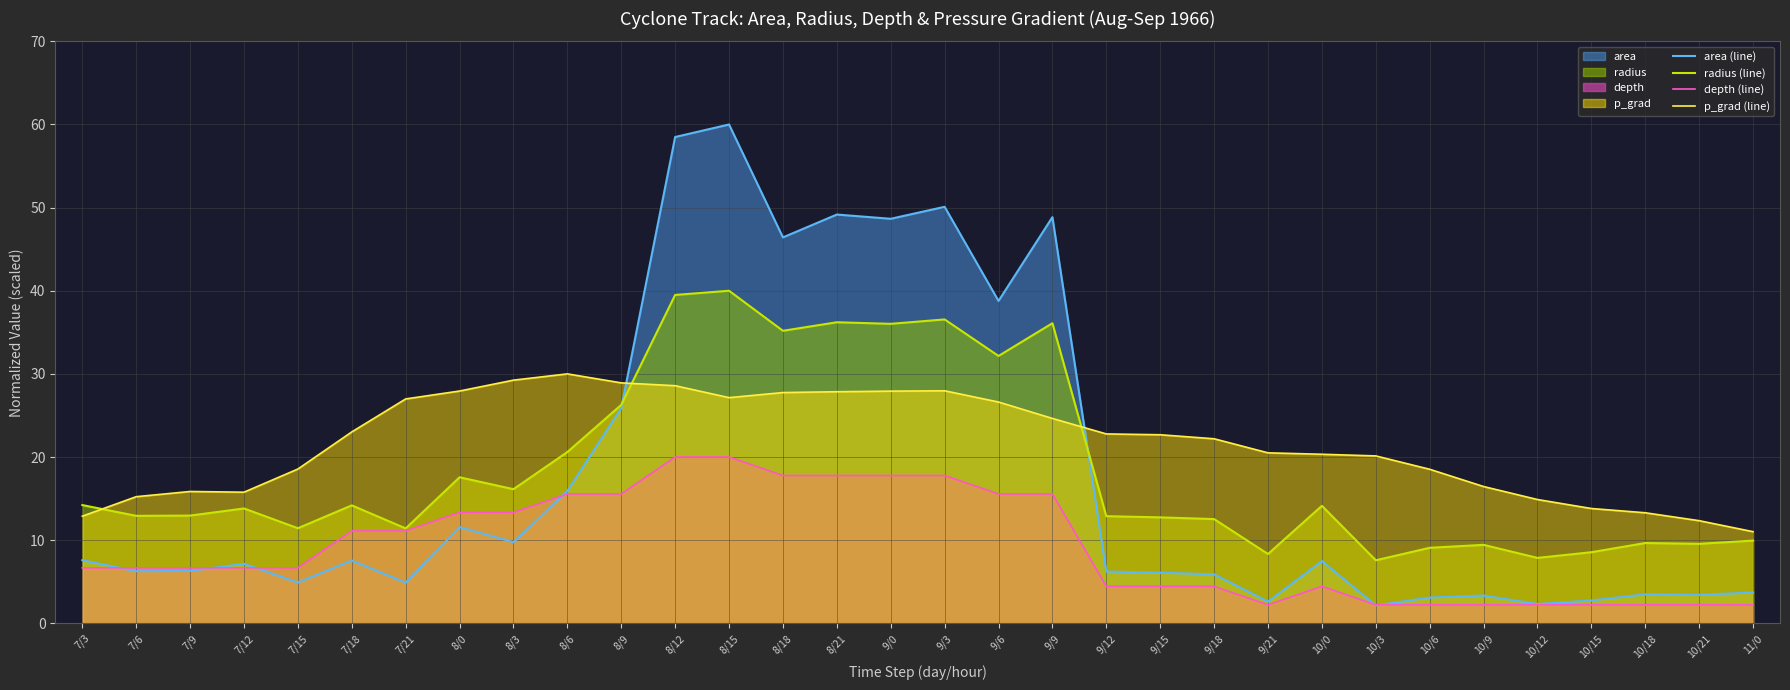

Which series ends up on top after the final intersection of p_grad (line) and area (line)?

p_grad (line)